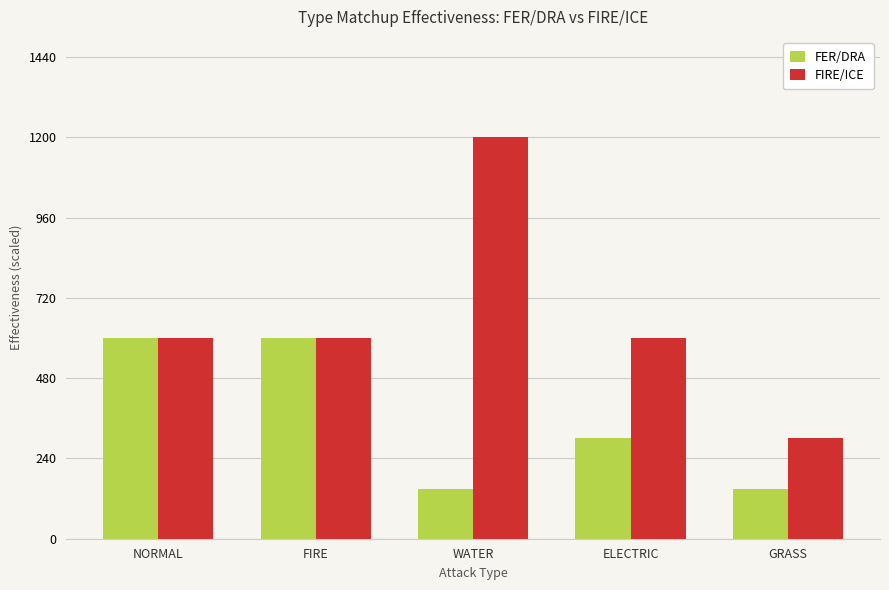

What value does the FIRE/ICE series have at NORMAL?

600